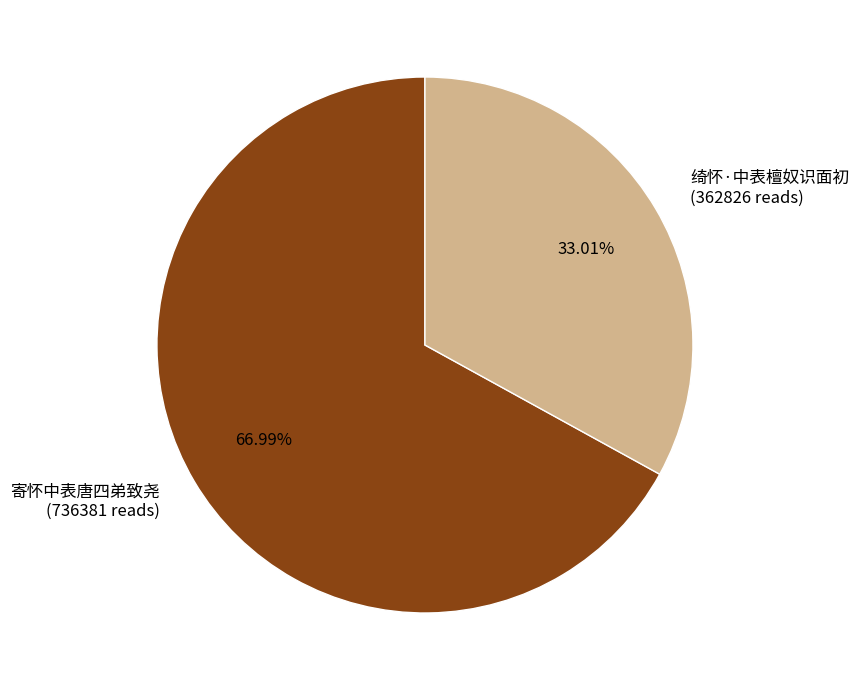

What percentage is NOT represented by 寄怀中表唐四弟致尧?

33.0%